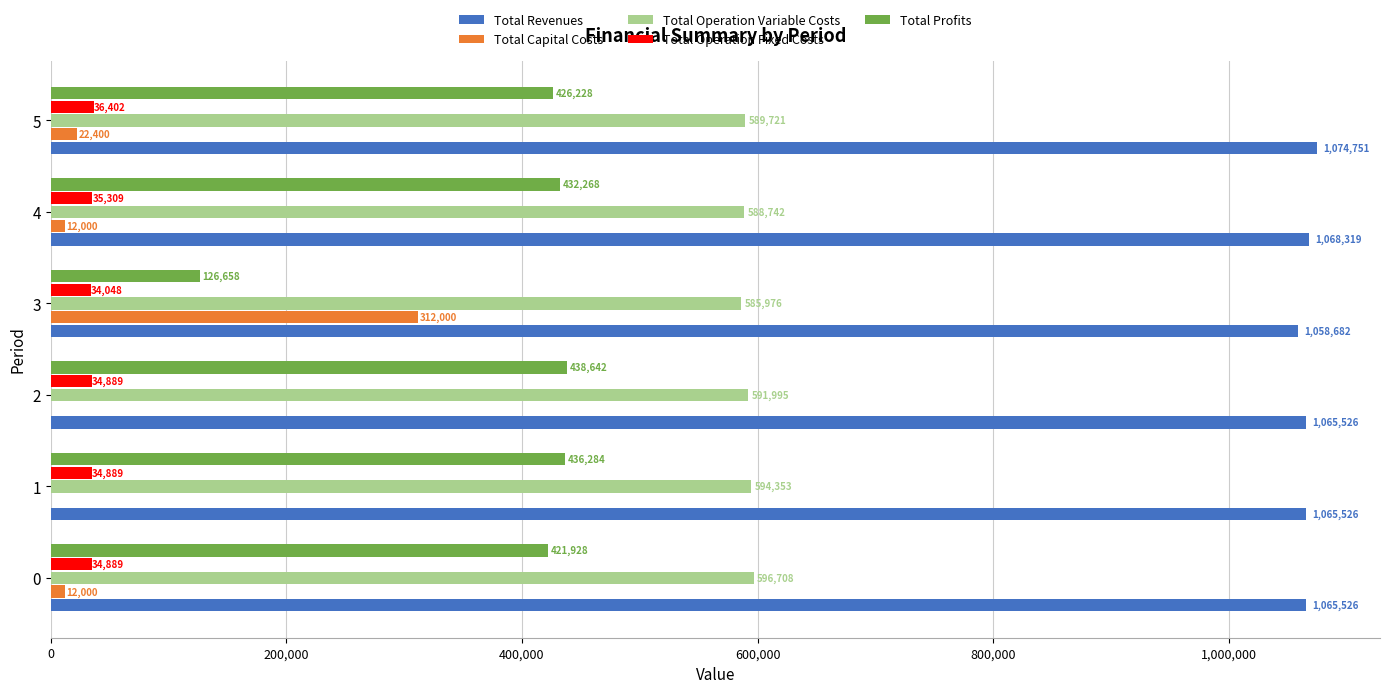

At which category is the sum across all series the highest?

5